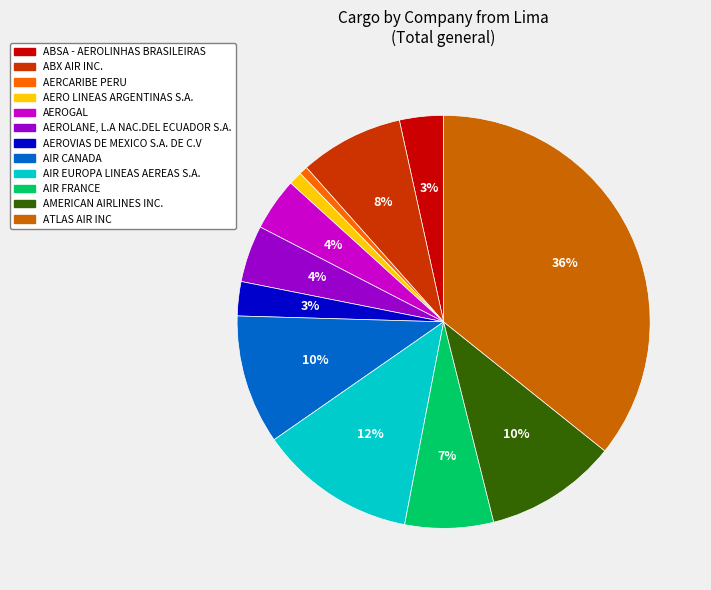

To the nearest percent, what percentage of the pie is AEROLANE, L.A NAC.DEL ECUADOR S.A.?

4%